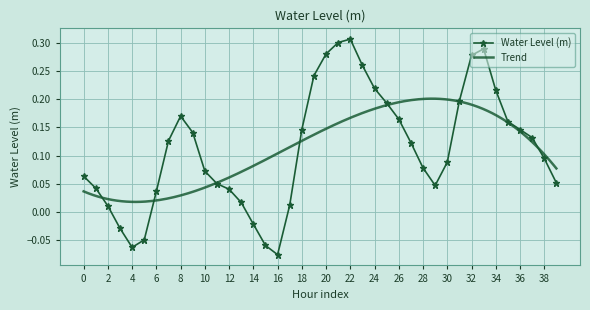

How many values are above zero?

34